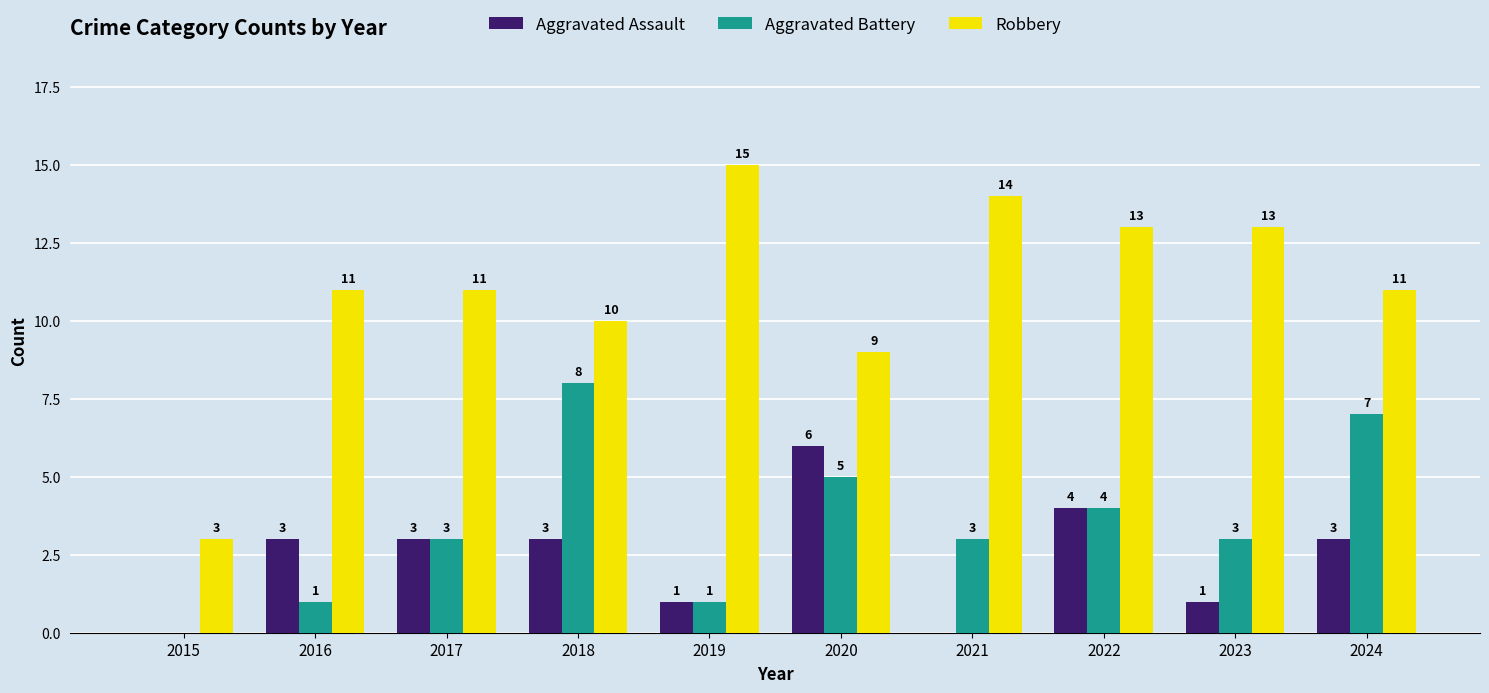

At which label is Robbery closest to 9?

2020